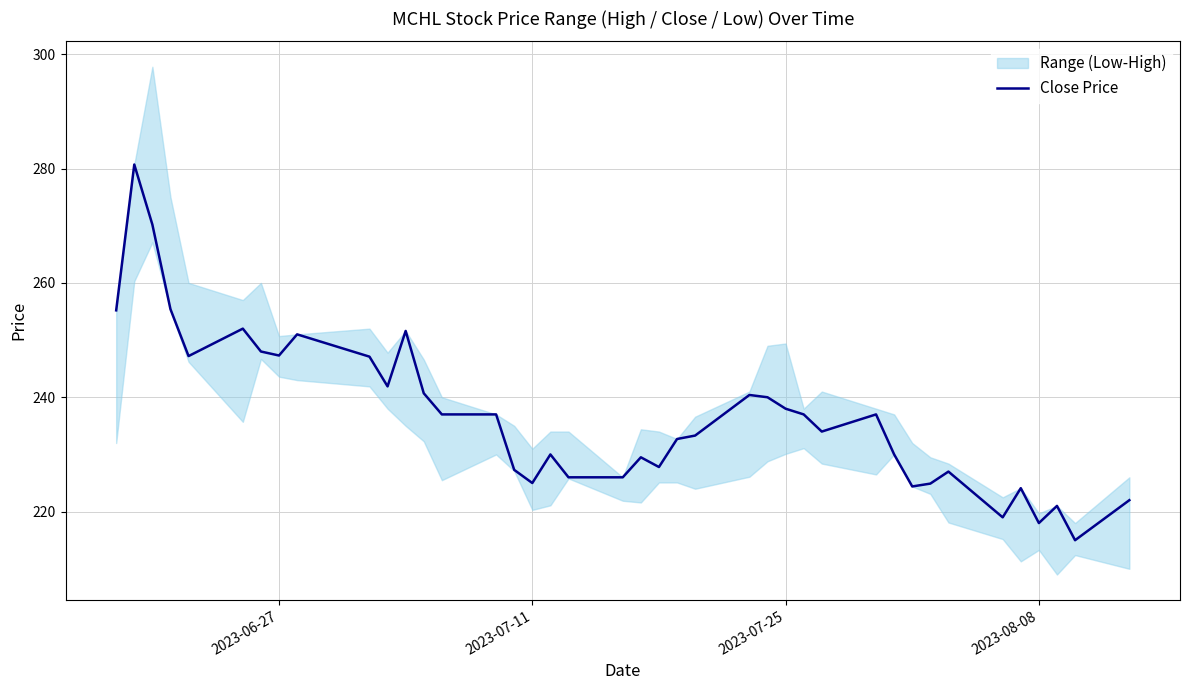

Reading right to left, what are all the values shown in this chart?

222.0	215.0	221.0	218.0	224.1	219.0	227.0	224.9	224.4	230.0	237.0	234.0	237.0	238.0	240.0	240.4	233.3	232.7	227.8	229.5	226.0	226.0	230.0	225.0	227.3	237.0	237.0	240.7	251.6	241.9	247.1	251.0	247.3	248.0	252.0	247.2	255.4	270.2	280.7	255.2